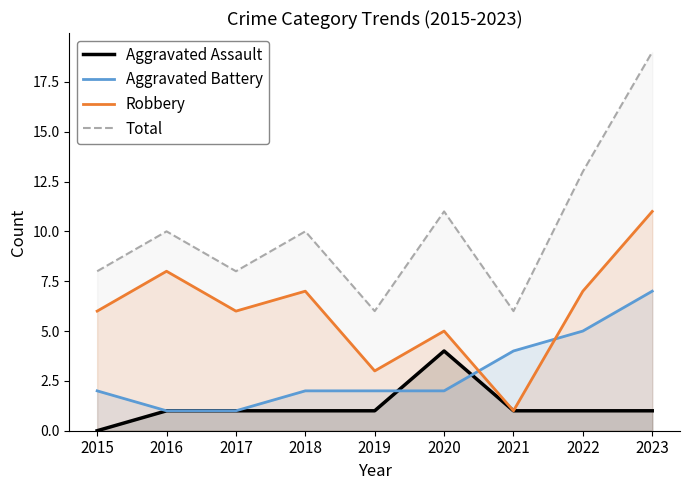

Where is Aggravated Battery nearest to the value 4?

2021